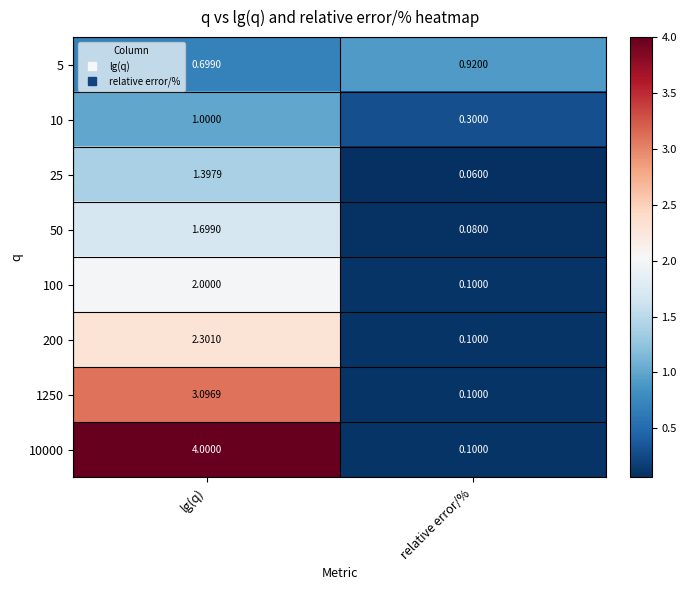

Rank the series at lg(q) from lowest to highest value.

5, 10, 25, 50, 100, 200, 1250, 10000